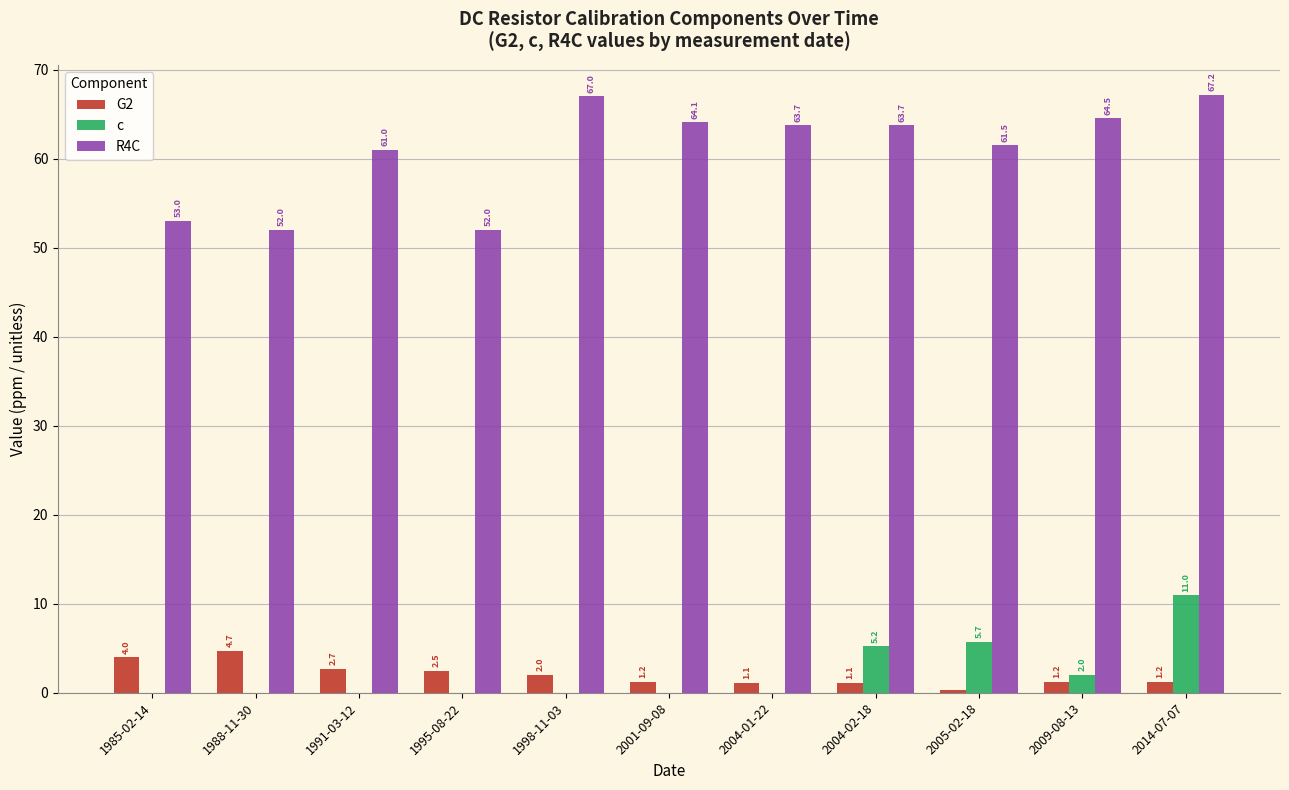

At which label is c closest to 5?

2004-02-18